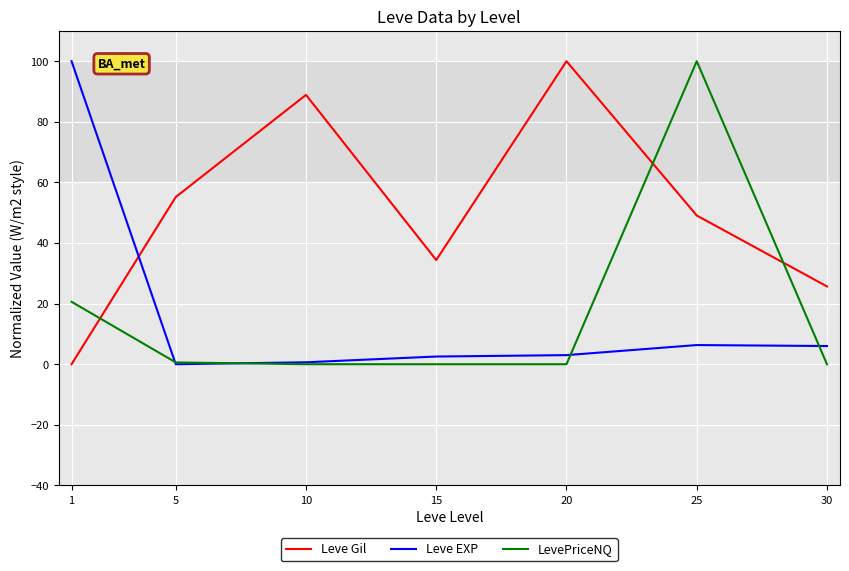

How many lines are shown in the chart?

3